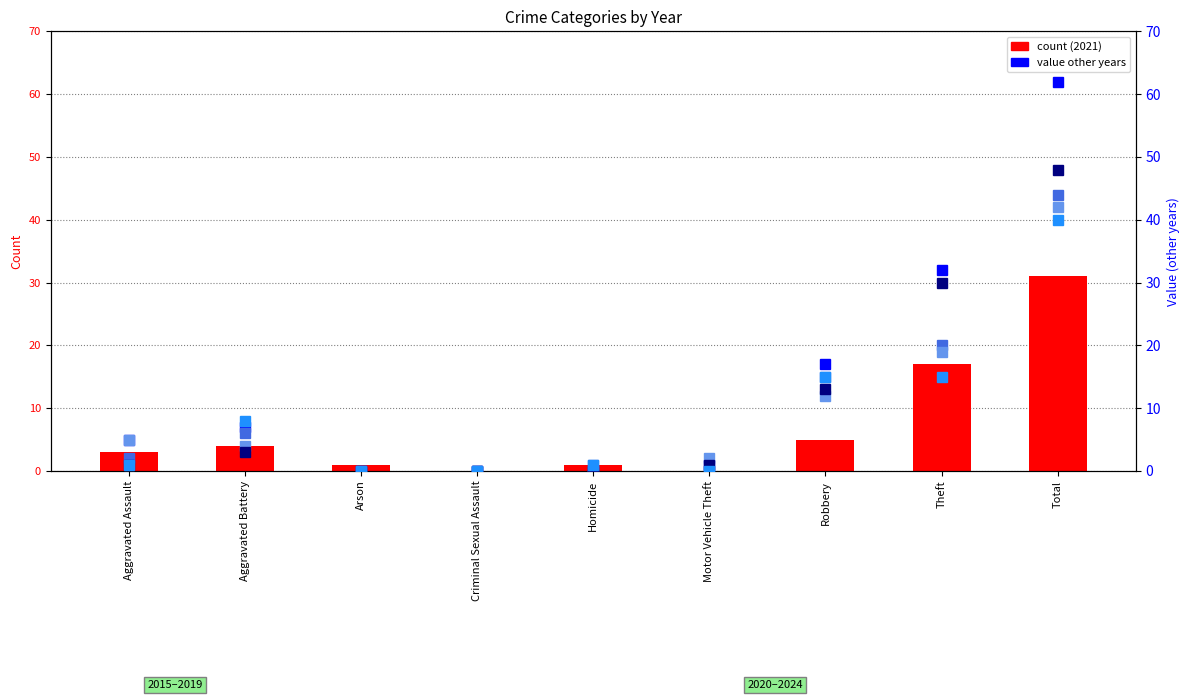

Reading right to left, list all the values displayed in this chart.

2021: 31	17	5	0	1	0	1	4	3
2017: 62	32	17	1	0	0	0	7	5
2022: 44	20	15	0	1	0	0	6	2
2023: 42	19	12	2	0	0	0	4	5
2018: 48	30	13	1	0	0	0	3	1
2020: 40	15	15	0	1	0	0	8	1